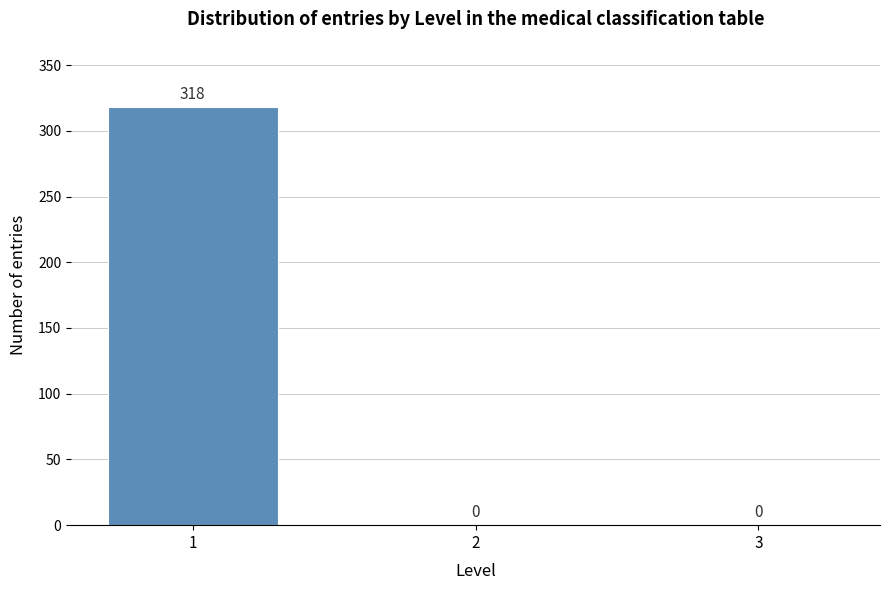

Reading right to left, extract all data points from this chart.

3=0	2=0	1=318